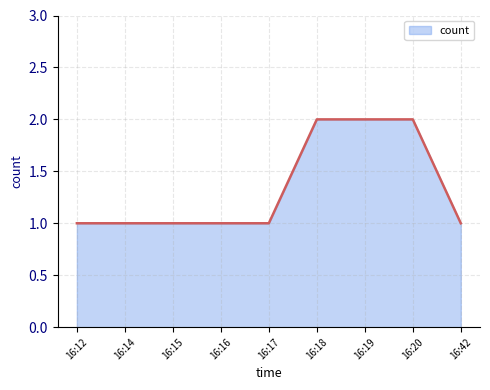

What is the difference between the maximum and minimum values?

1